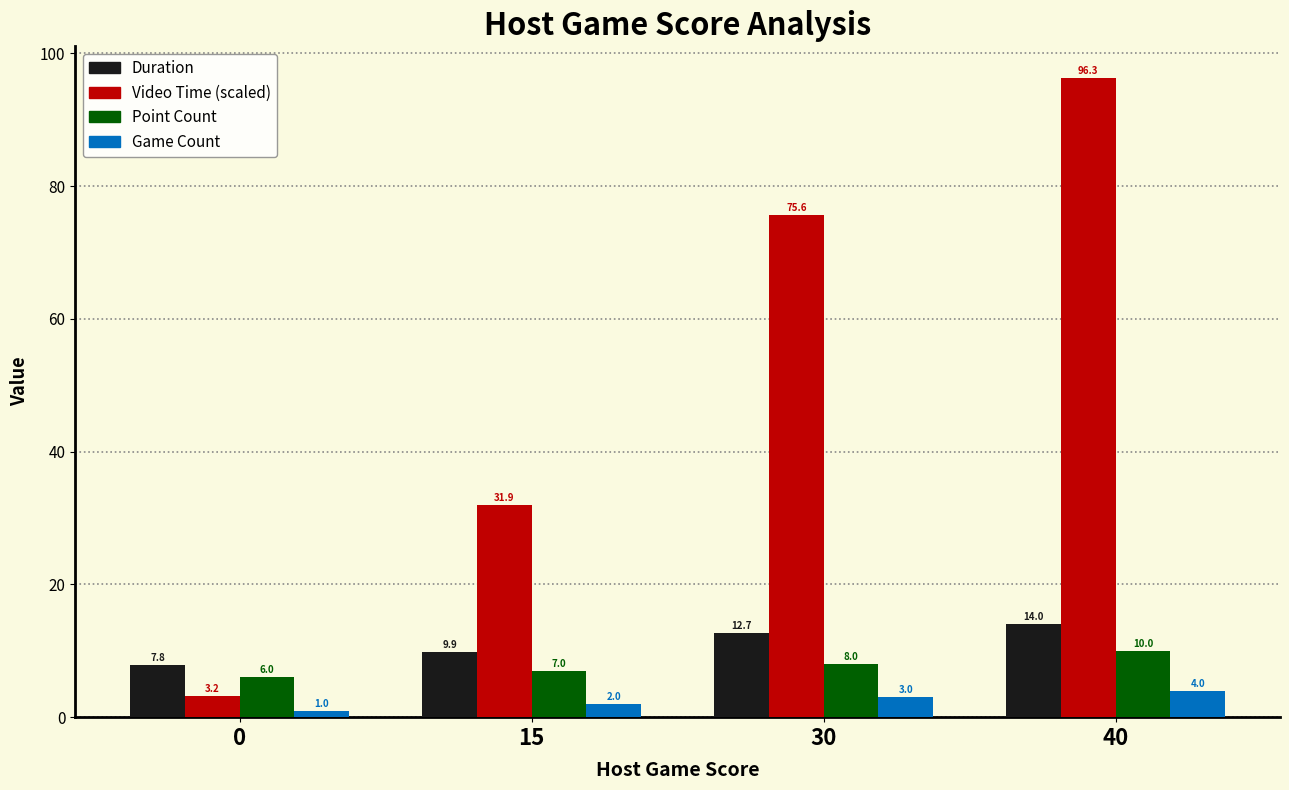

What is the value of the Point Count bar at the 1st from the left?

6.0